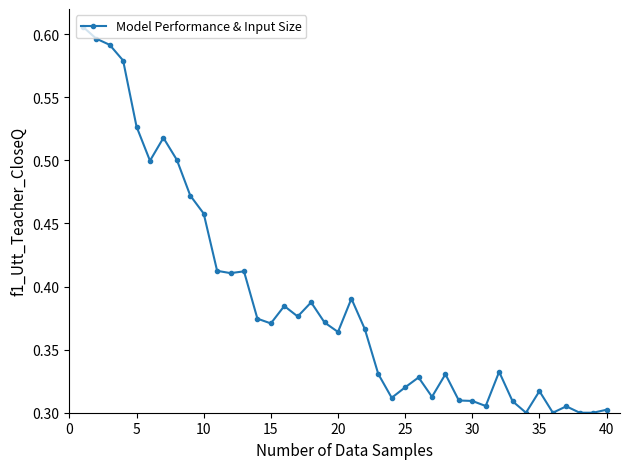

True or false: the data has more than 2 interior local peaks.

True